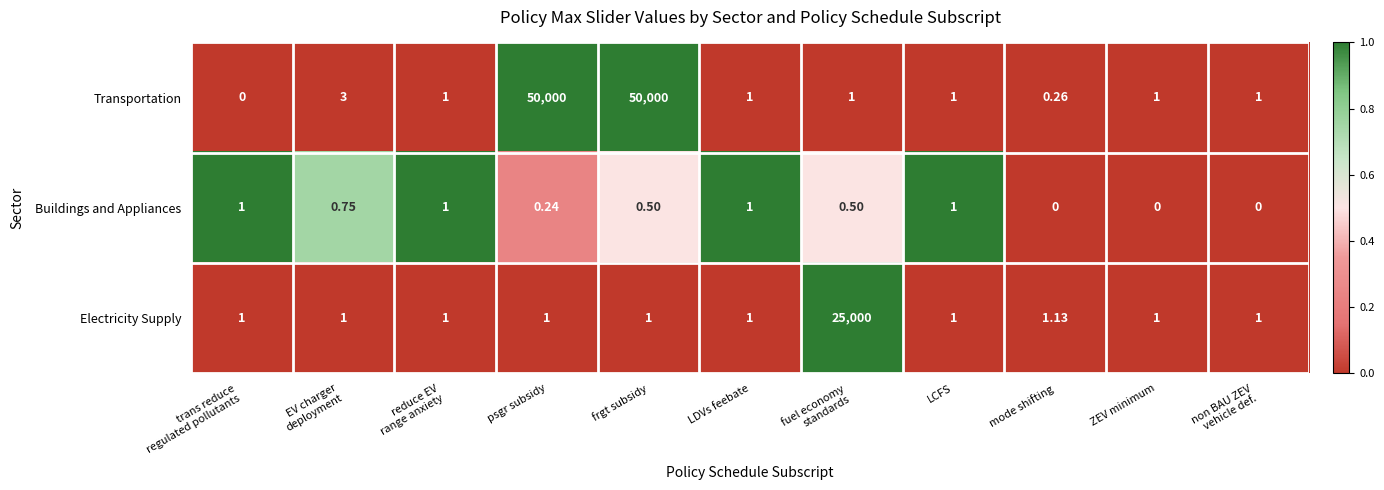

Rank the series by their maximum value, from highest to lowest.

Transportation, Electricity Supply, Buildings and Appliances